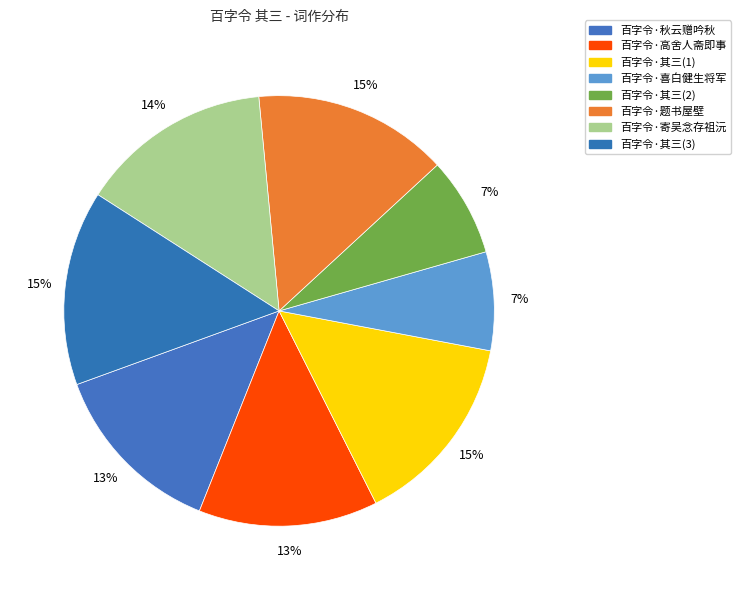

Count the number of slices in the pie.

8